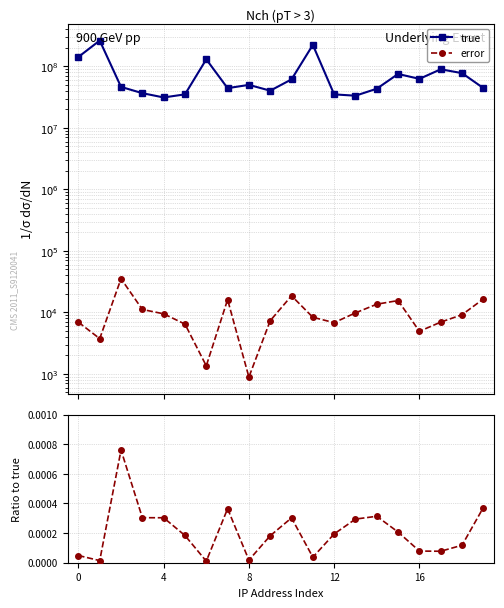

At how many categories does at least one series exceed 146924312?

2